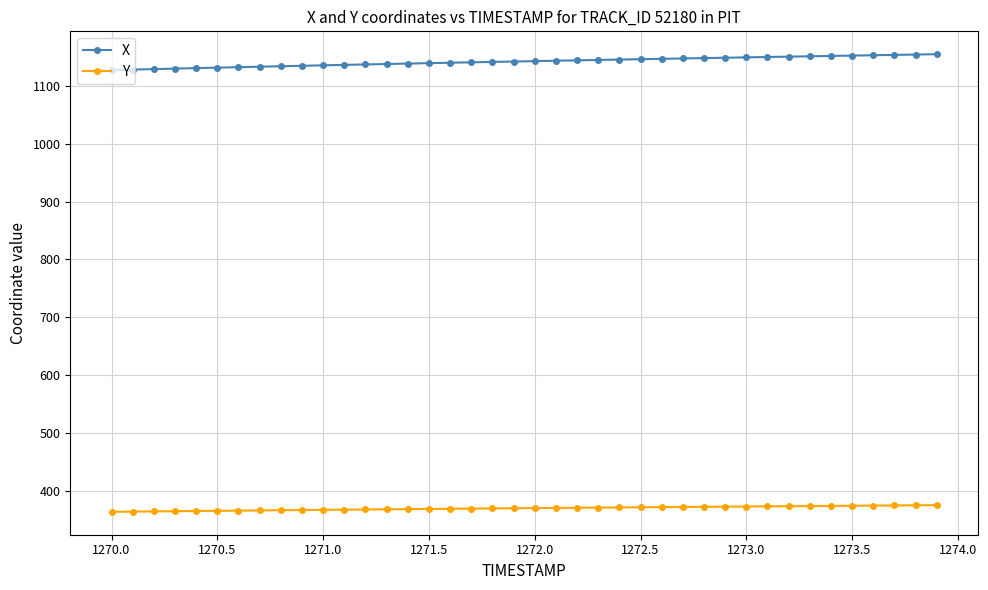

List the series in order of their overall mean, lowest first.

Y, X